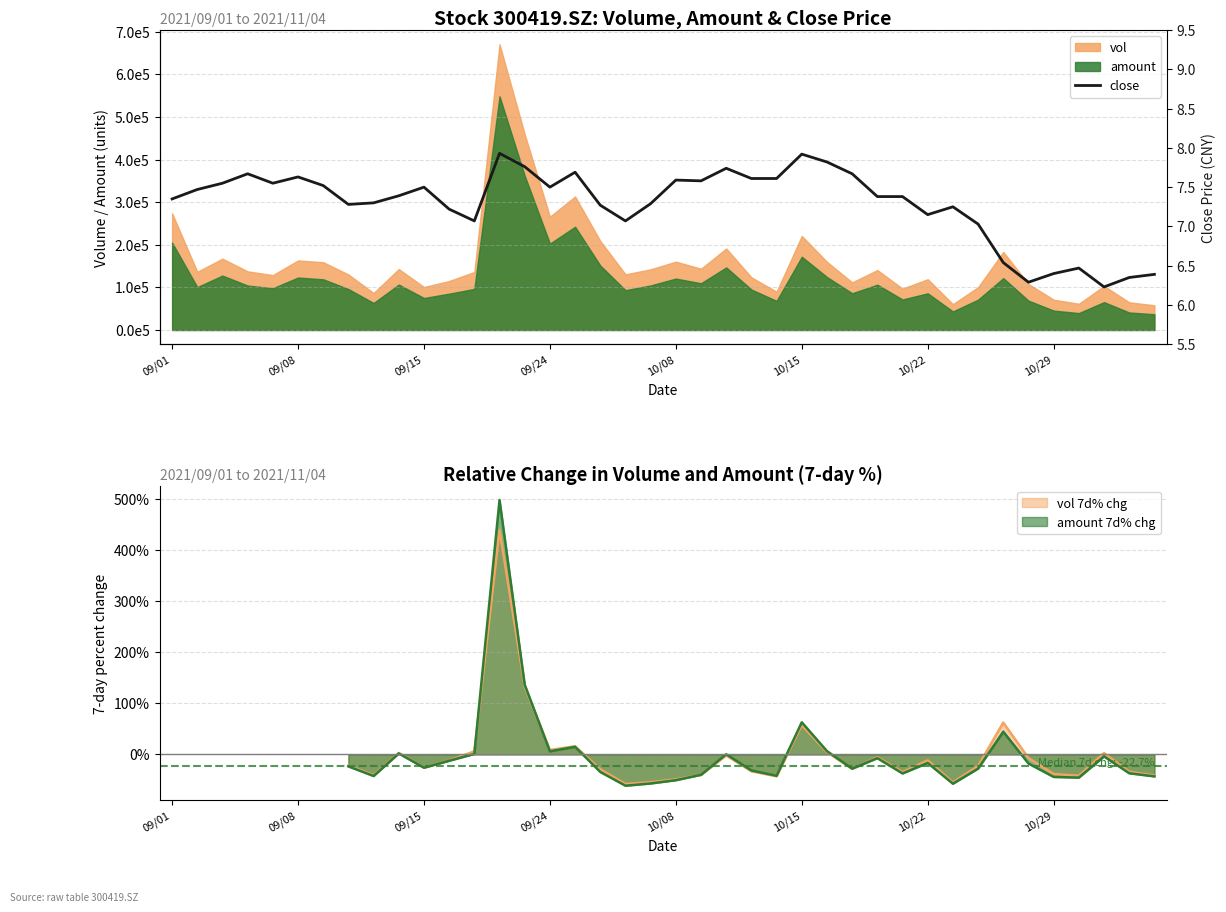

Reading left to right, list all the values displayed in this chart.

7.3	7.5	7.5	7.7	7.5	7.6	7.5	7.3	7.3	7.4	7.5	7.2	7.1	7.9	7.8	7.5	7.7	7.3	7.1	7.3	7.6	7.6	7.7	7.6	7.6	7.9	7.8	7.7	7.4	7.4	7.2	7.2	7.0	6.5	6.3	6.4	6.5	6.2	6.3	6.4